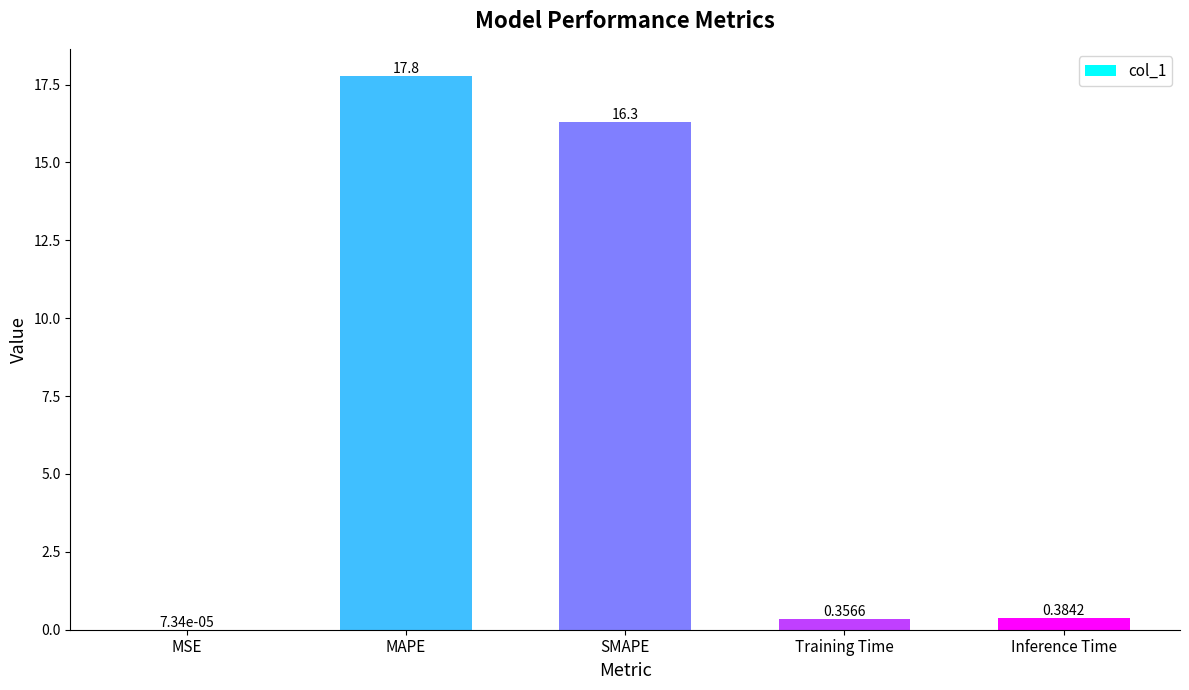

What is the average value?

7.0